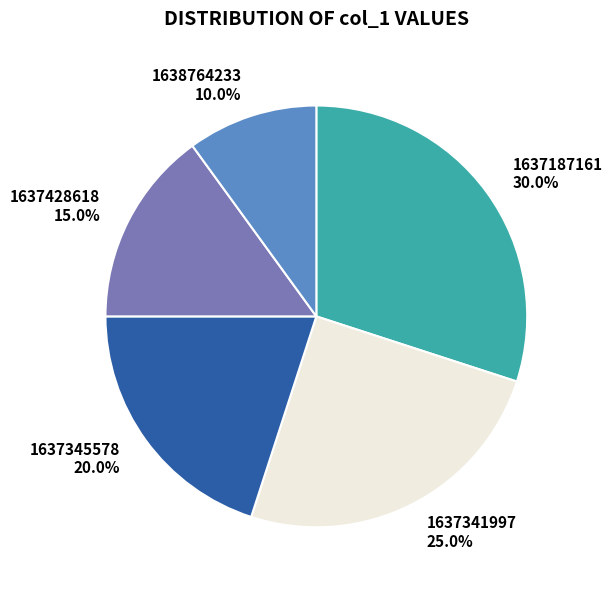

How many segments does this pie chart have?

5